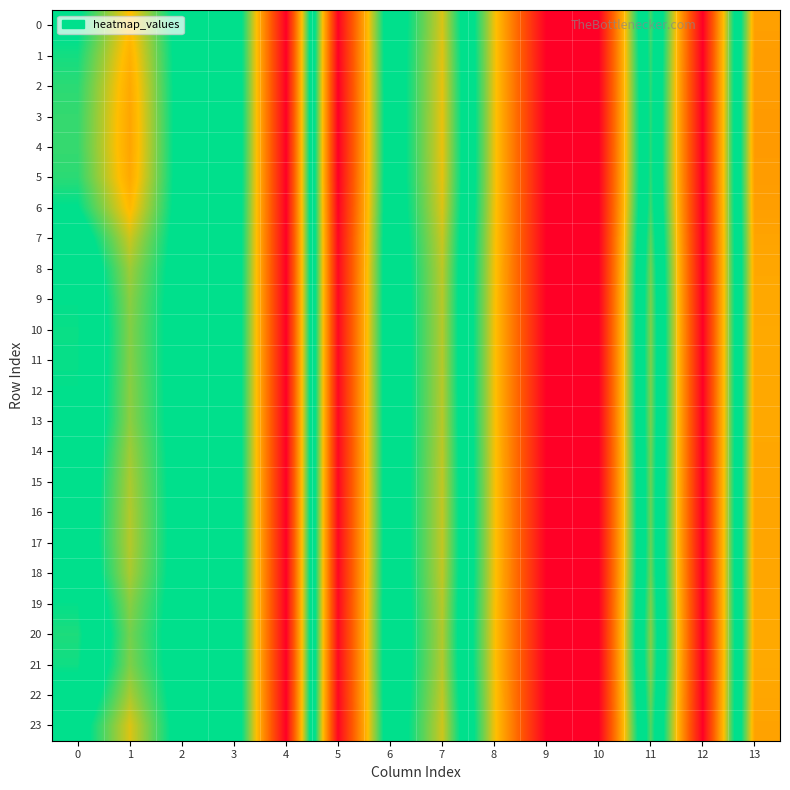

Reading right to left, extract all data points from this chart.

0: 13=22.2	12=0.0	11=17.5	10=0.0	9=0.0	8=9.2	7=20.2	6=14.5	5=29.5	4=0.0	3=15.7	2=14.5	1=8.8	0=13.7
1: 13=22.3	12=0.0	11=17.3	10=0.0	9=0.0	8=9.3	7=20.3	6=14.6	5=29.6	4=0.0	3=15.8	2=14.5	1=8.3	0=13.0
2: 13=22.3	12=0.0	11=17.2	10=0.0	9=0.0	8=9.3	7=20.4	6=14.6	5=29.7	4=0.0	3=15.8	2=14.5	1=8.0	0=12.6
3: 13=22.4	12=0.0	11=17.1	10=0.0	9=0.0	8=9.3	7=20.4	6=14.6	5=29.7	4=0.0	3=15.8	2=14.5	1=7.8	0=12.5
4: 13=22.4	12=0.0	11=17.1	10=0.0	9=0.0	8=9.3	7=20.4	6=14.6	5=29.7	4=0.0	3=15.8	2=14.5	1=7.8	0=12.4
5: 13=22.3	12=0.0	11=17.2	10=0.0	9=0.0	8=9.3	7=20.4	6=14.6	5=29.7	4=0.0	3=15.8	2=14.5	1=7.9	0=12.6
6: 13=22.2	12=0.0	11=17.4	10=0.0	9=0.0	8=9.3	7=20.2	6=14.5	5=29.6	4=0.0	3=15.7	2=14.5	1=8.6	0=13.5
7: 13=22.0	12=0.0	11=17.9	10=0.0	9=0.0	8=9.2	7=19.9	6=14.4	5=29.4	4=0.0	3=15.7	2=14.5	1=9.8	0=14.9
8: 13=21.9	12=0.0	11=18.3	10=0.0	9=0.0	8=9.2	7=19.7	6=14.3	5=29.3	4=0.0	3=15.6	2=14.6	1=10.6	0=15.9
9: 13=21.8	12=0.0	11=18.5	10=0.0	9=0.0	8=9.1	7=19.6	6=14.3	5=29.2	4=0.0	3=15.6	2=14.6	1=11.0	0=16.4
10: 13=21.8	12=0.0	11=18.6	10=0.0	9=0.0	8=9.1	7=19.5	6=14.2	5=29.2	4=0.0	3=15.6	2=14.6	1=11.1	0=16.5
11: 13=21.8	12=0.0	11=18.5	10=0.0	9=0.0	8=9.1	7=19.5	6=14.3	5=29.2	4=0.0	3=15.6	2=14.6	1=11.1	0=16.5
12: 13=21.8	12=0.0	11=18.5	10=0.0	9=0.0	8=9.1	7=19.6	6=14.3	5=29.2	4=0.0	3=15.6	2=14.6	1=11.0	0=16.4
13: 13=21.8	12=0.0	11=18.5	10=0.0	9=0.0	8=9.1	7=19.6	6=14.3	5=29.2	4=0.0	3=15.6	2=14.6	1=10.9	0=16.3
14: 13=21.9	12=0.0	11=18.3	10=0.0	9=0.0	8=9.2	7=19.7	6=14.3	5=29.3	4=0.0	3=15.6	2=14.6	1=10.6	0=15.9
15: 13=21.9	12=0.0	11=18.2	10=0.0	9=0.0	8=9.2	7=19.7	6=14.3	5=29.3	4=0.0	3=15.7	2=14.6	1=10.4	0=15.6
16: 13=21.9	12=0.0	11=18.2	10=0.0	9=0.0	8=9.2	7=19.7	6=14.3	5=29.3	4=0.0	3=15.7	2=14.6	1=10.3	0=15.5
17: 13=21.9	12=0.0	11=18.1	10=0.0	9=0.0	8=9.2	7=19.8	6=14.3	5=29.3	4=0.0	3=15.7	2=14.6	1=10.2	0=15.4
18: 13=21.9	12=0.0	11=18.2	10=0.0	9=0.0	8=9.2	7=19.7	6=14.3	5=29.3	4=0.0	3=15.6	2=14.6	1=10.4	0=15.7
19: 13=21.8	12=0.0	11=18.5	10=0.0	9=0.0	8=9.1	7=19.5	6=14.3	5=29.2	4=0.0	3=15.6	2=14.6	1=11.0	0=16.4
20: 13=21.7	12=0.0	11=18.7	10=0.0	9=0.0	8=9.1	7=19.4	6=14.2	5=29.2	4=0.0	3=15.6	2=14.6	1=11.4	0=16.9
21: 13=21.8	12=0.0	11=18.6	10=0.0	9=0.0	8=9.1	7=19.5	6=14.2	5=29.2	4=0.0	3=15.6	2=14.6	1=11.2	0=16.6
22: 13=21.9	12=0.0	11=18.2	10=0.0	9=0.0	8=9.2	7=19.7	6=14.3	5=29.3	4=0.0	3=15.7	2=14.6	1=10.4	0=15.7
23: 13=22.0	12=0.0	11=17.8	10=0.0	9=0.0	8=9.2	7=20.0	6=14.4	5=29.4	4=0.0	3=15.7	2=14.5	1=9.5	0=14.5